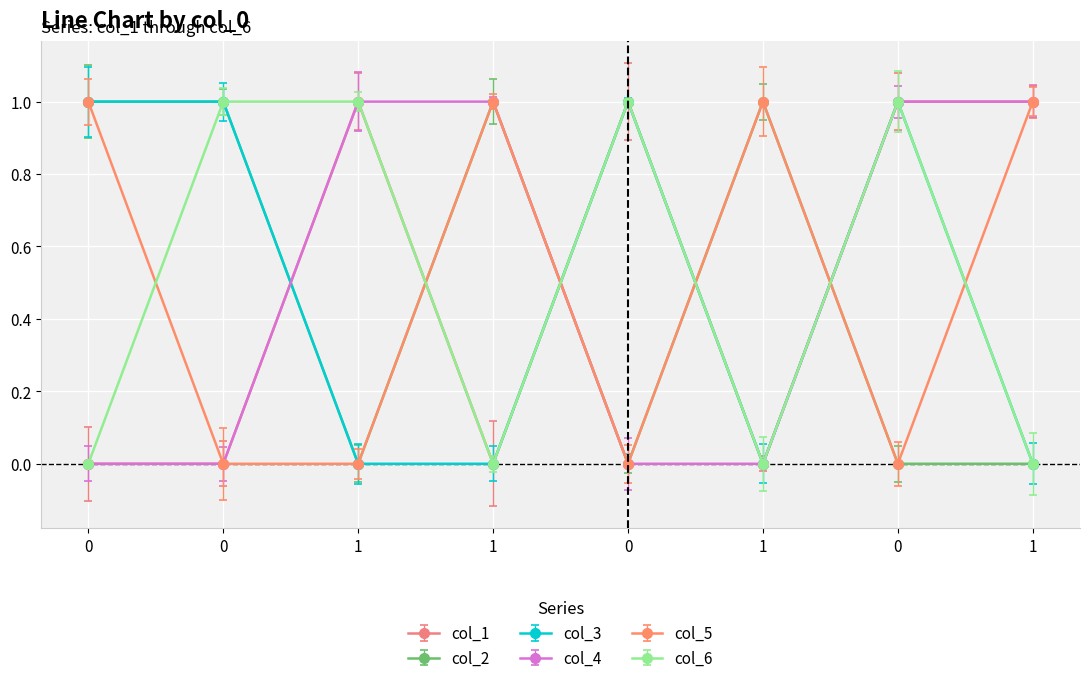

Which series has the widest spread of values?

col_1